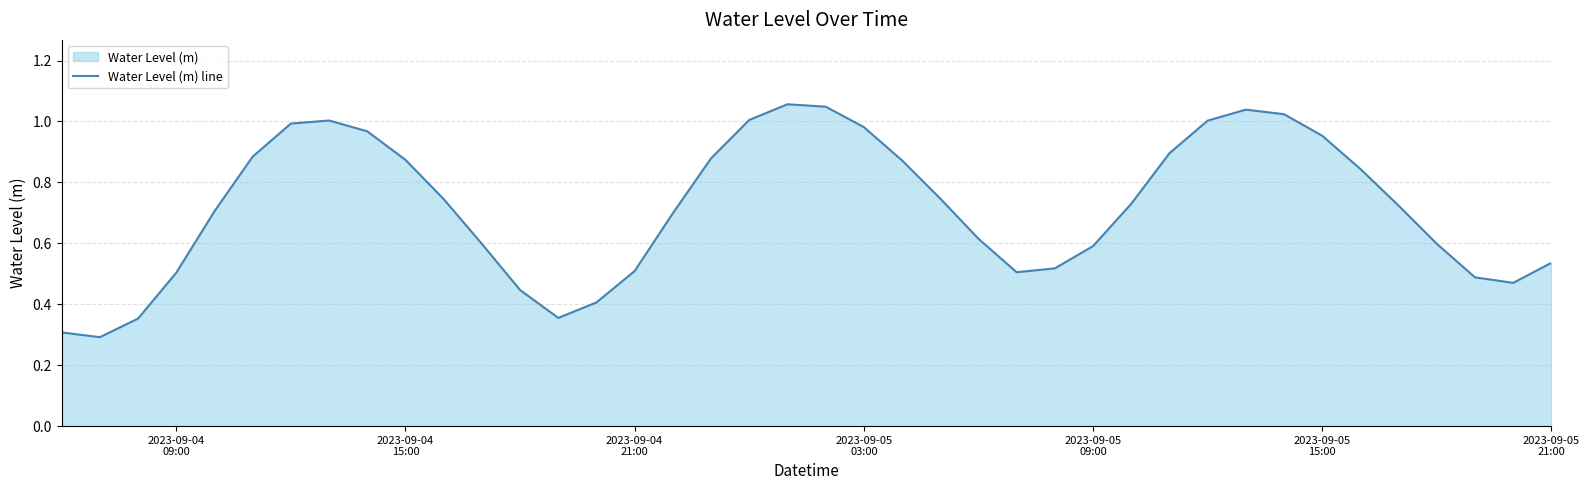

What is the smallest value displayed?

0.3